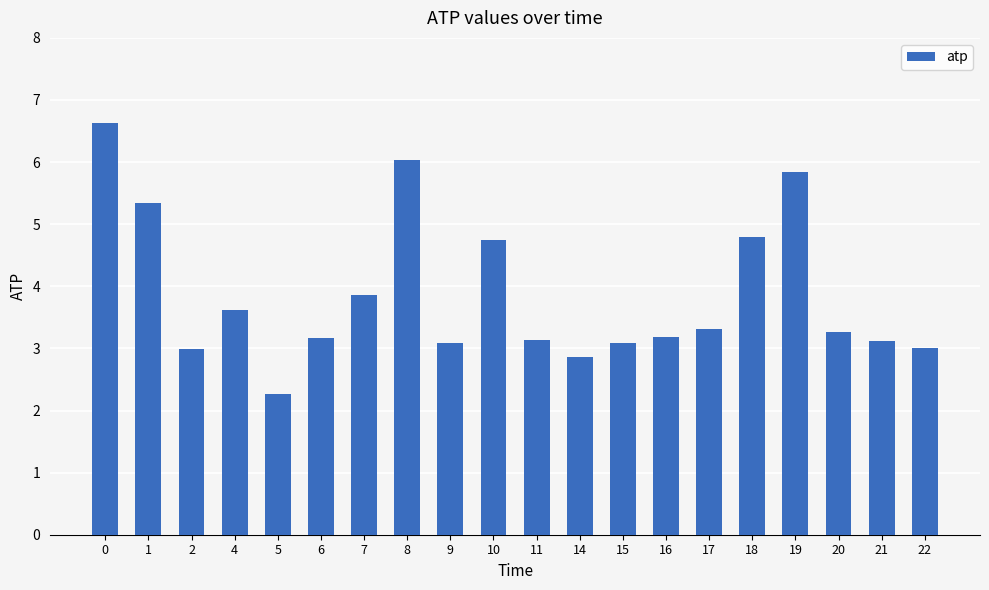

How many series are shown in this chart?

1